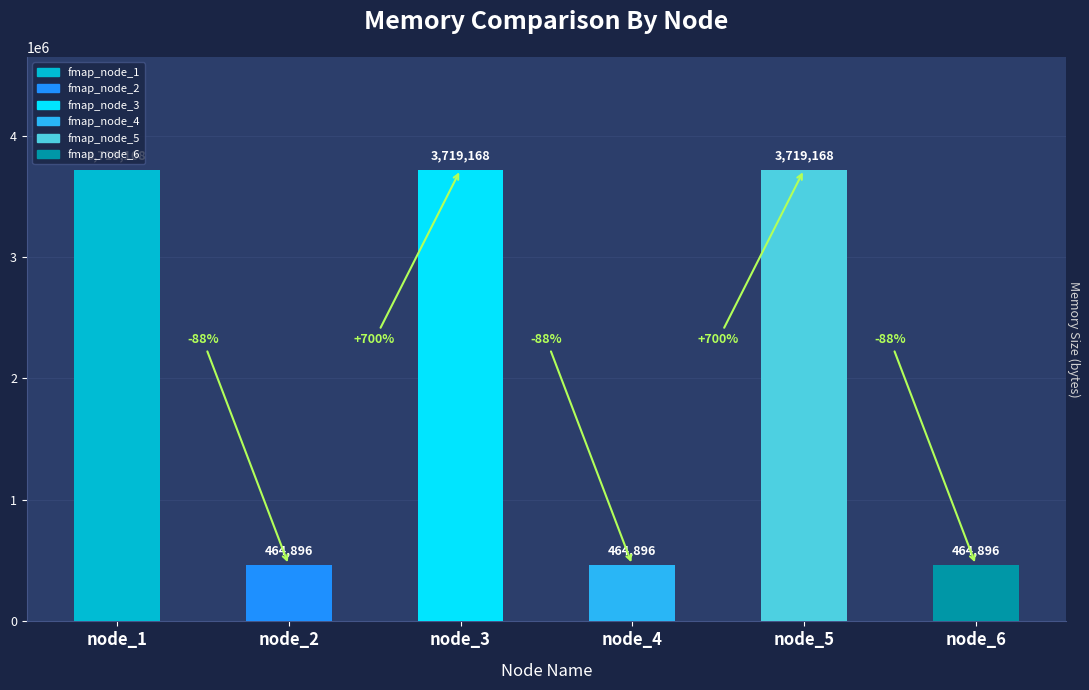

At which category is the sum across all series the highest?

node_1